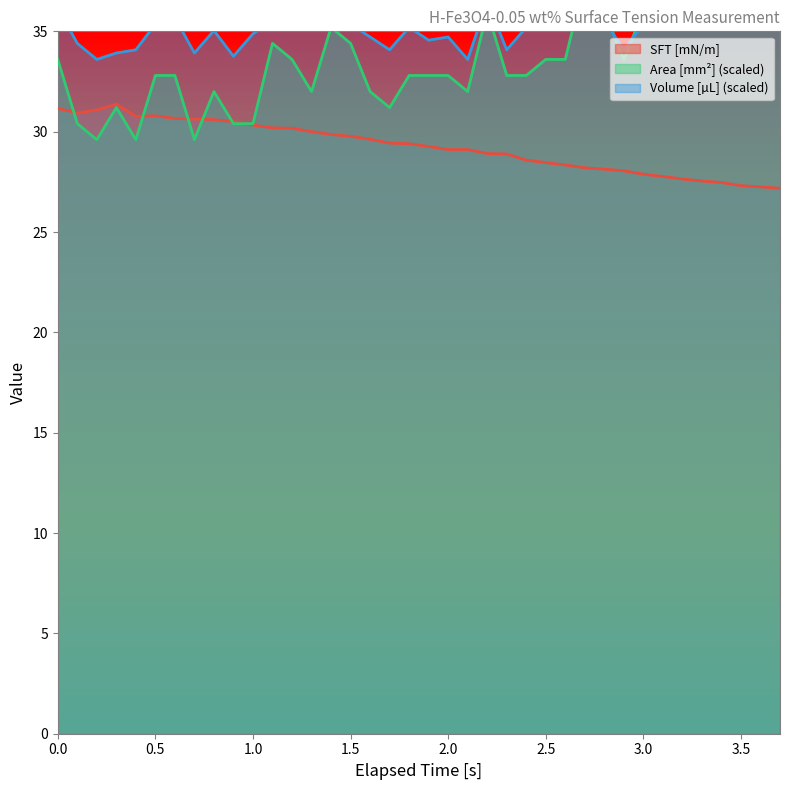

Does the chart display data point markers on the line(s)?

No